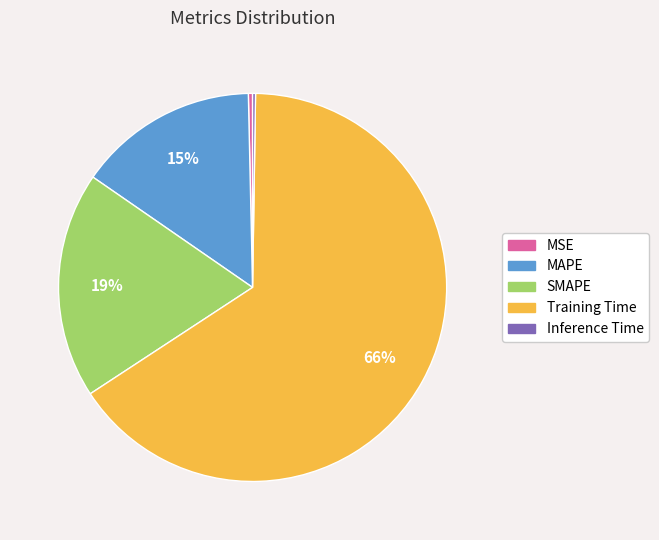

Which slice is the largest?

Training Time